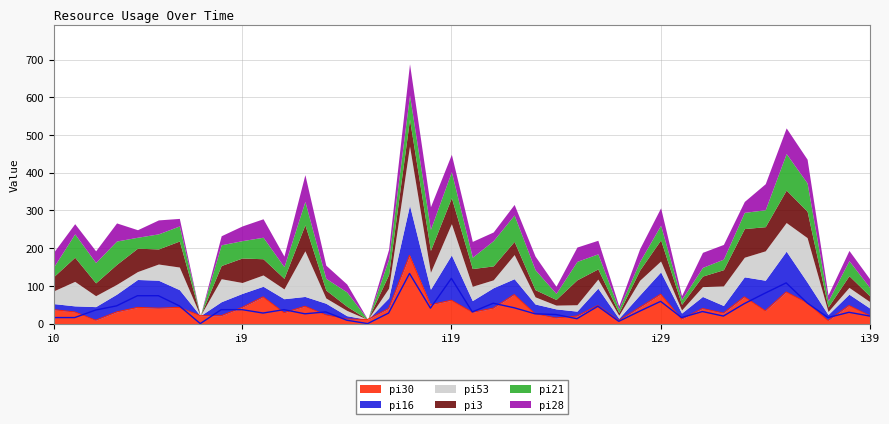

Which series has the largest range (max minus min)?

pi30